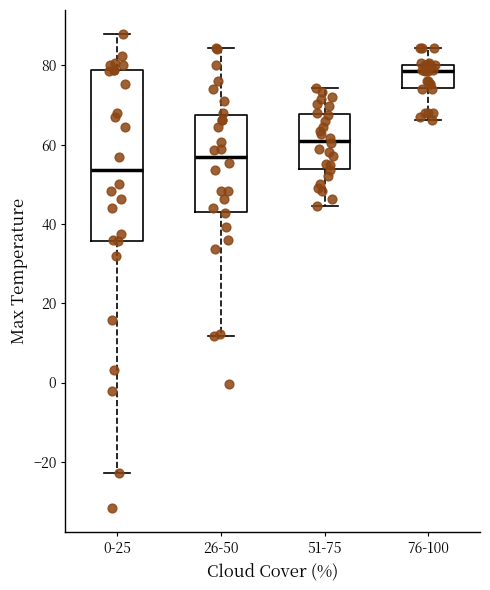

Reading left to right, transcribe this box plot: for each box, give where its median line is, the range the box spans, and where its two whiskers end, as read against the y-axis. The values are not printed on the chart, so give them approximately, as read against the axis.

0-25: median 54, box 36 to 78, whiskers -22 to 88
26-50: median 58, box 44 to 68, whiskers 12 to 84
51-75: median 62, box 54 to 68, whiskers 44 to 74
76-100: median 78, box 74 to 80, whiskers 66 to 84